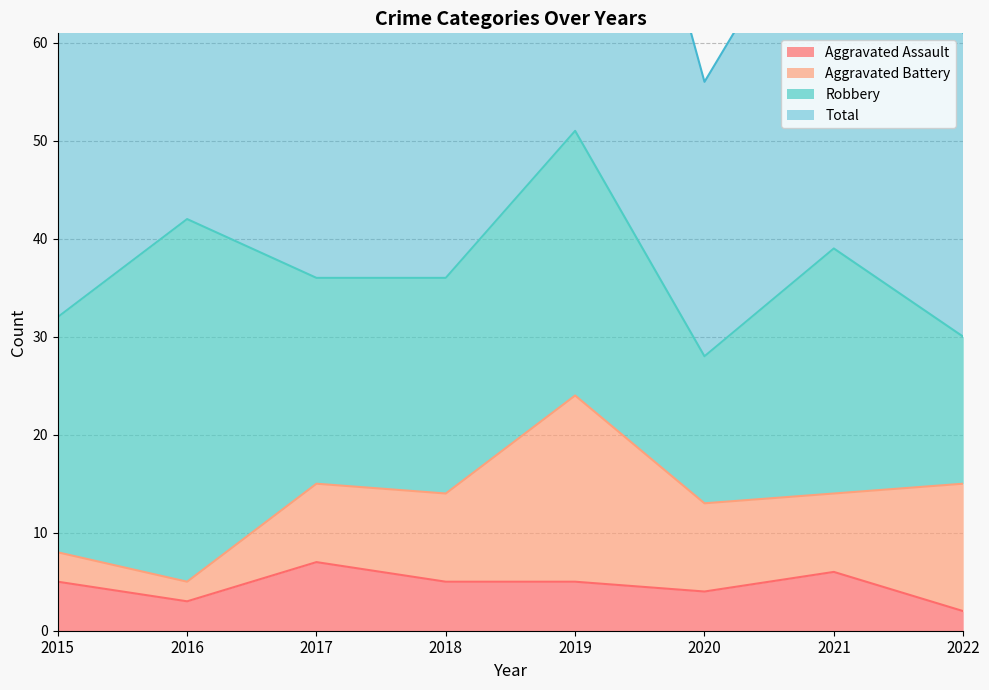

The value of Aggravated Assault at 2015 is 5. True or false?

True